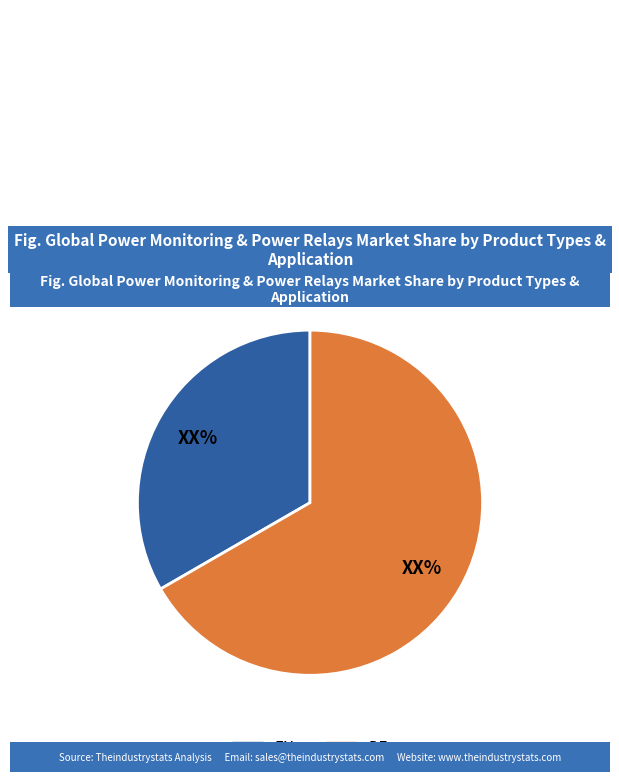

Is it true that DE is 52% of the pie?

False